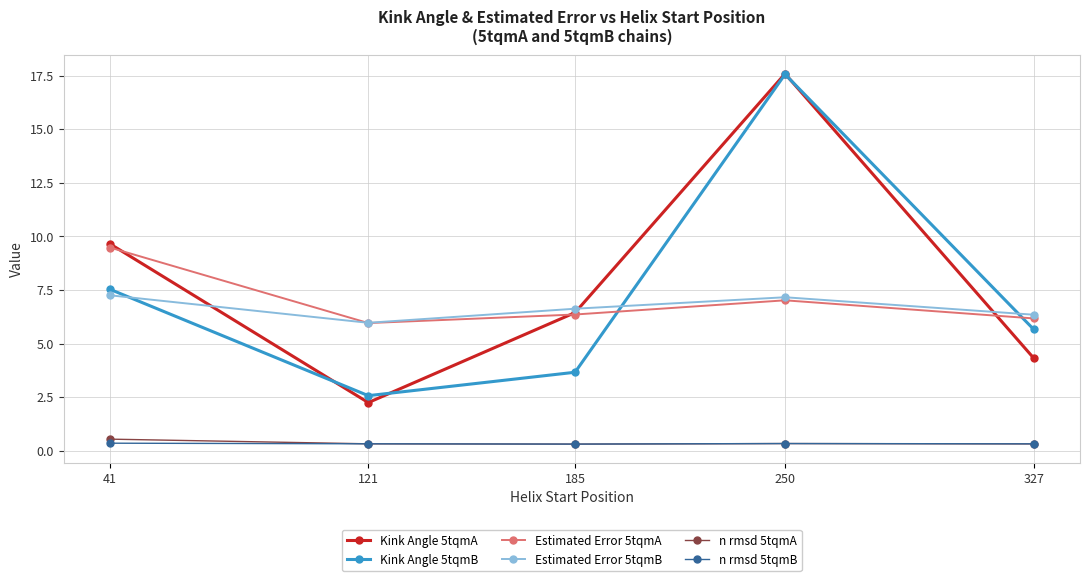

What is the highest value of the n rmsd 5tqmA series?

0.5